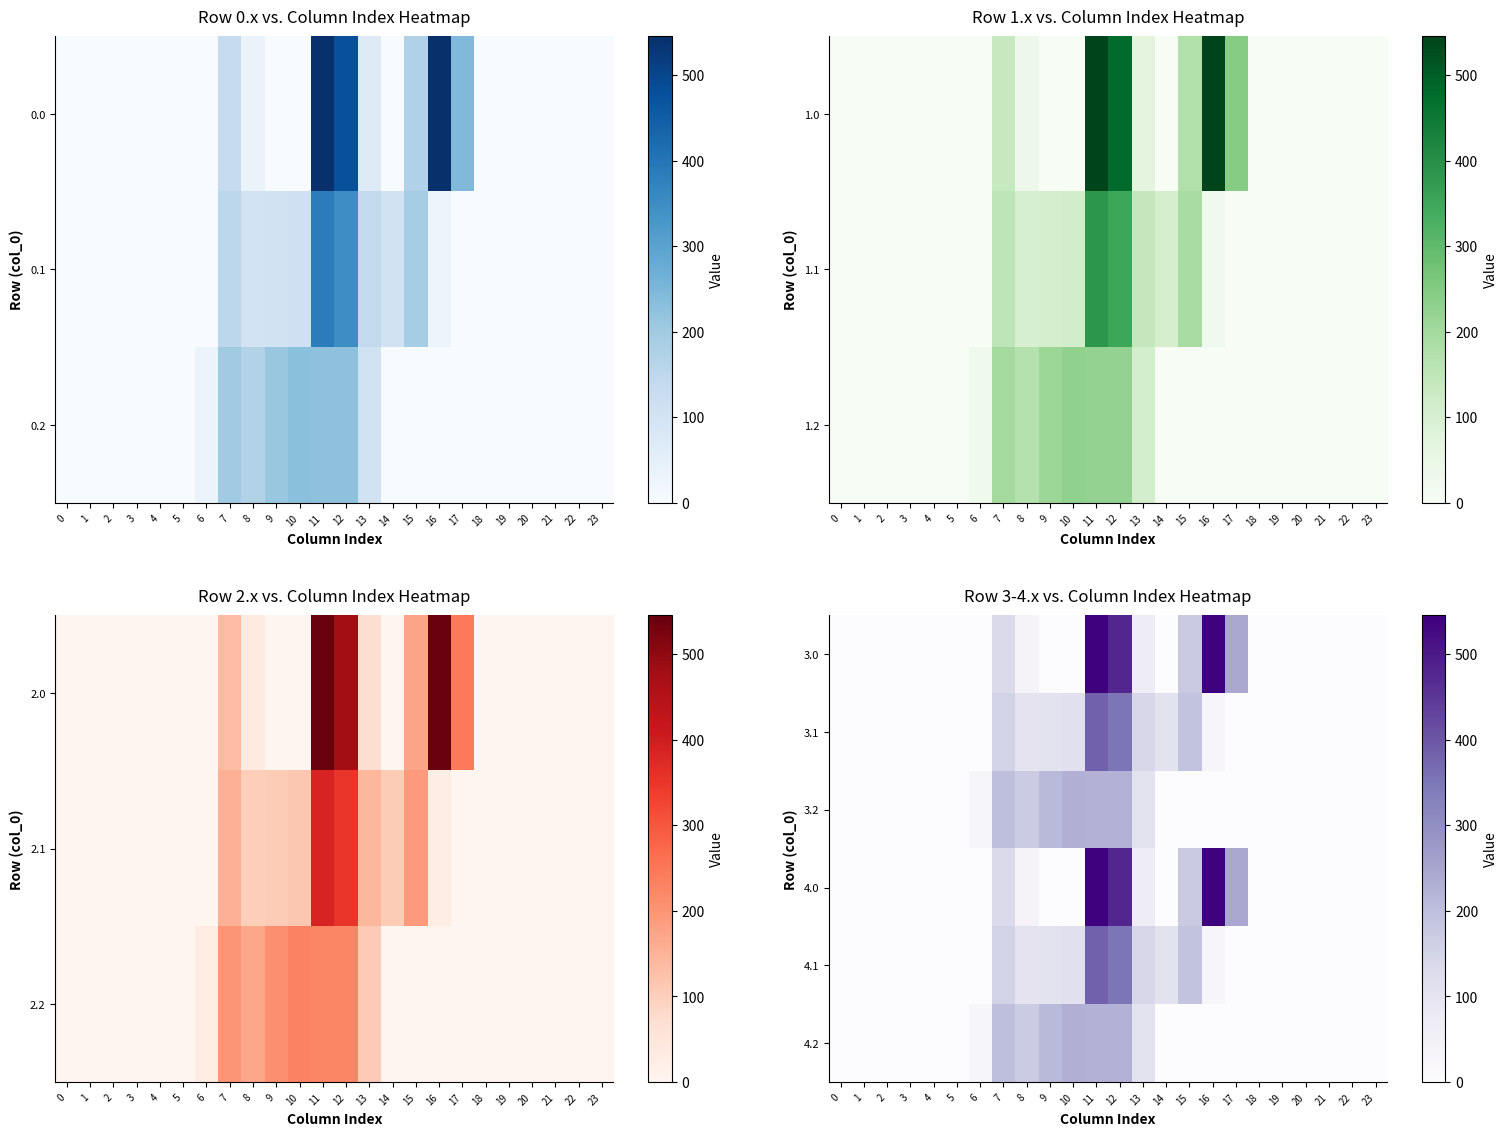

The value of 3.0 at 2 is 0.0. True or false?

True